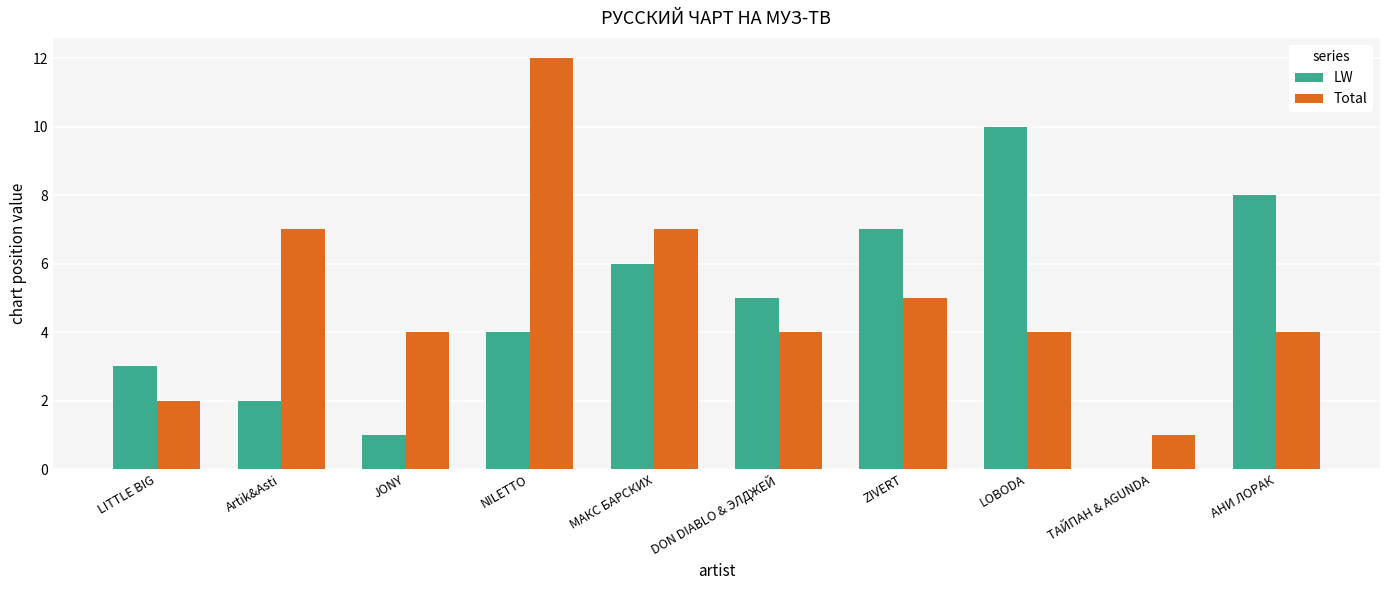

Which category has the highest value across all series?

NILETTO